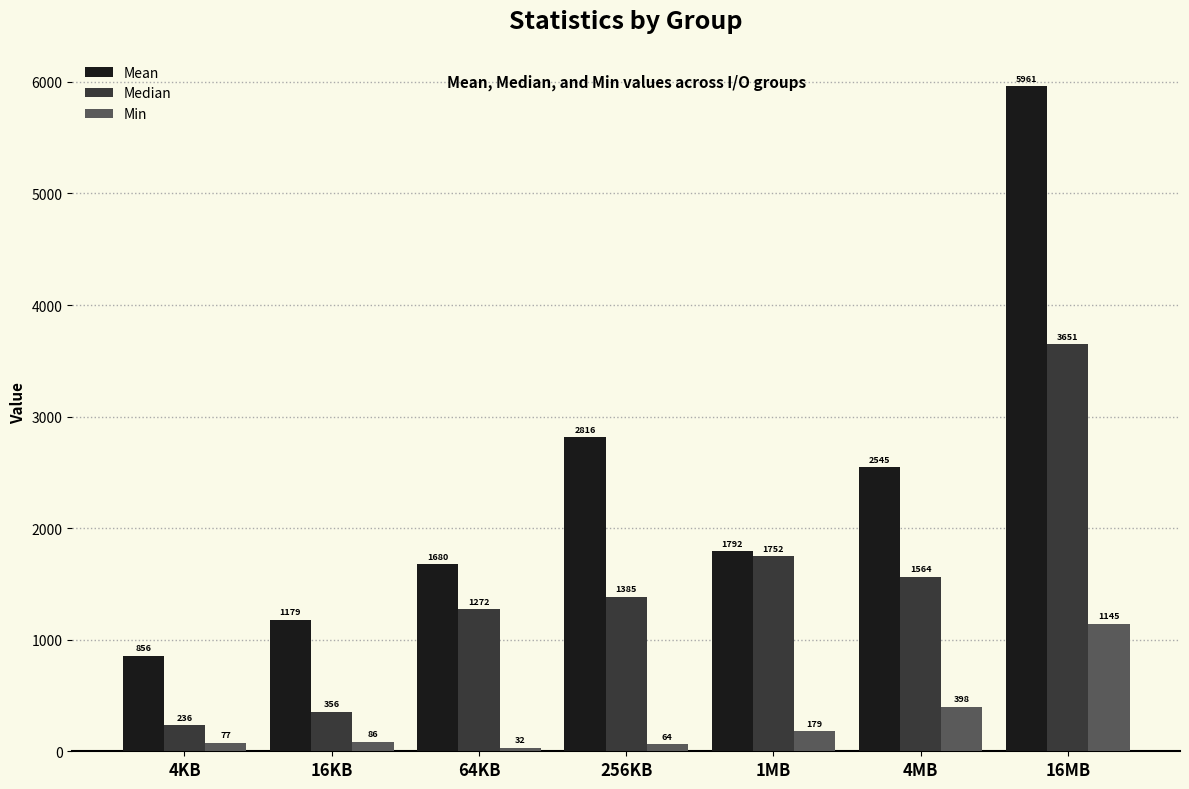

What value does the Mean series have at 16KB?

1179.2